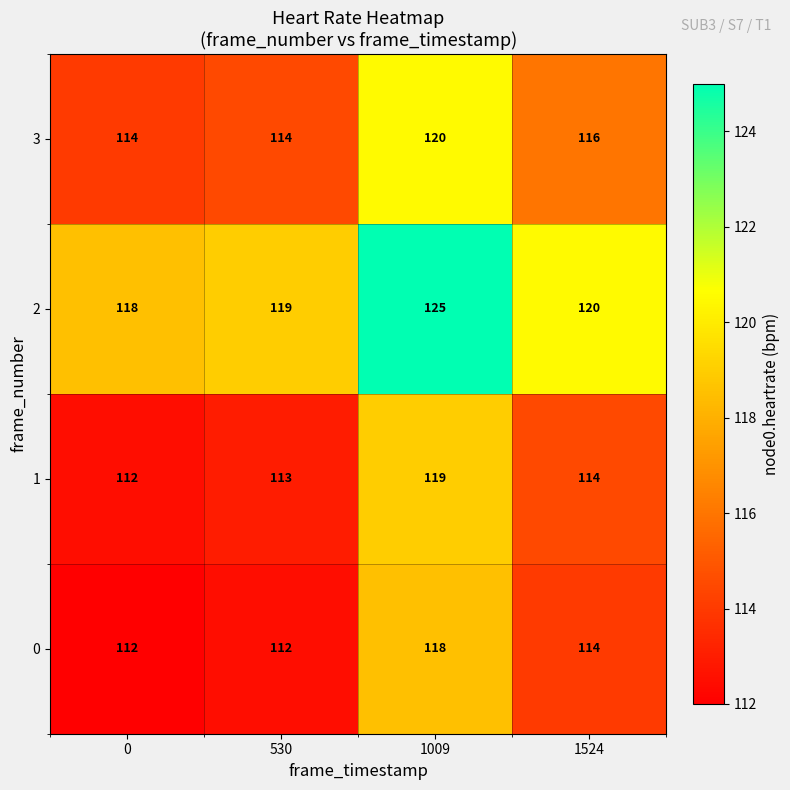

What is the difference between the maximum and minimum values in the 3 series?

6